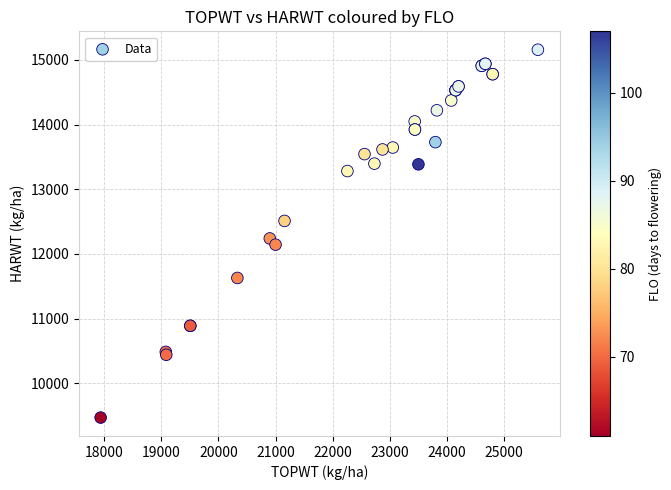

What Y value in the scatter plot is closest to 12314?

12240